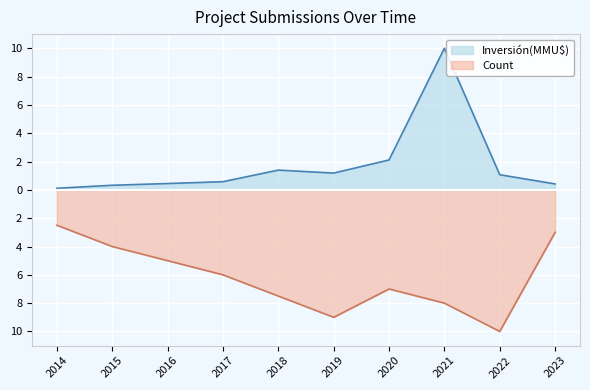

Which has a higher value, 2015 or 2016?

2015